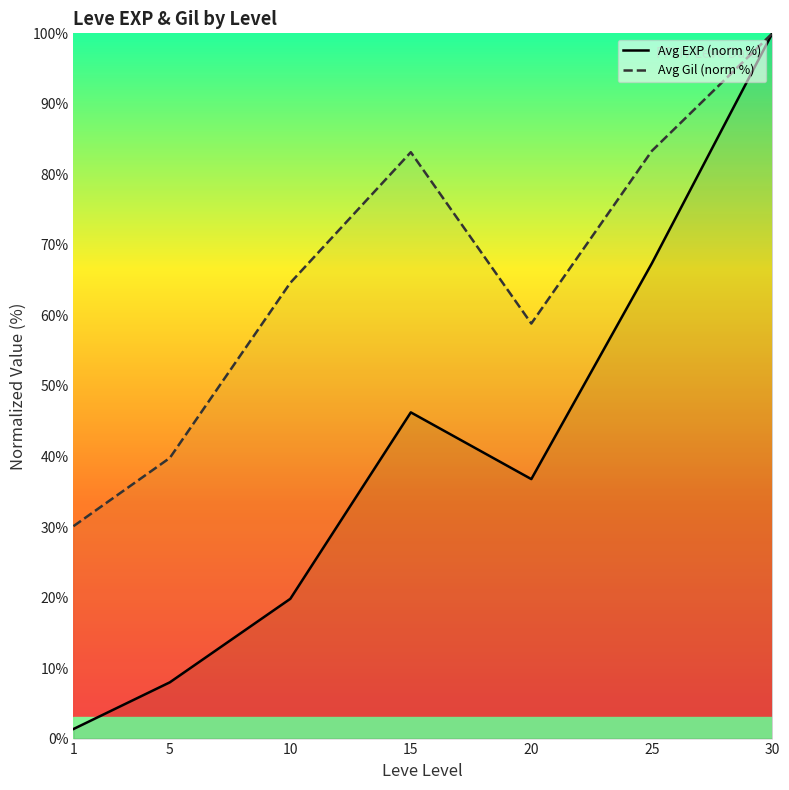

What is the highest value of the Avg EXP (norm %) series?

100.0